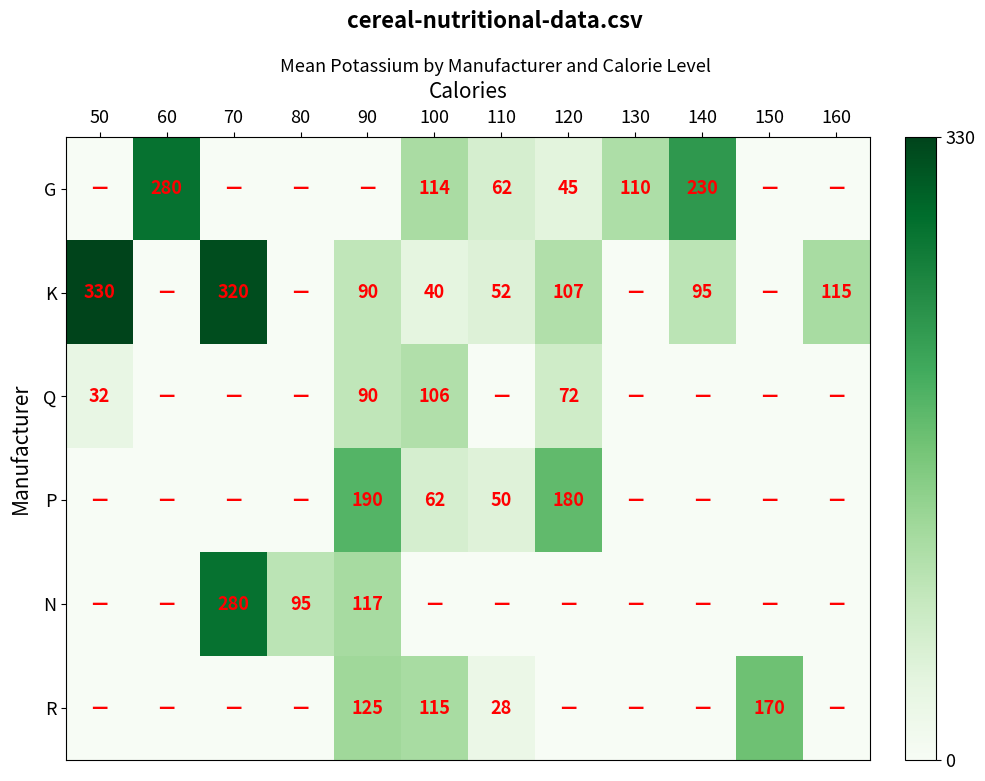

The N series shows 117 at 90. True or false?

True